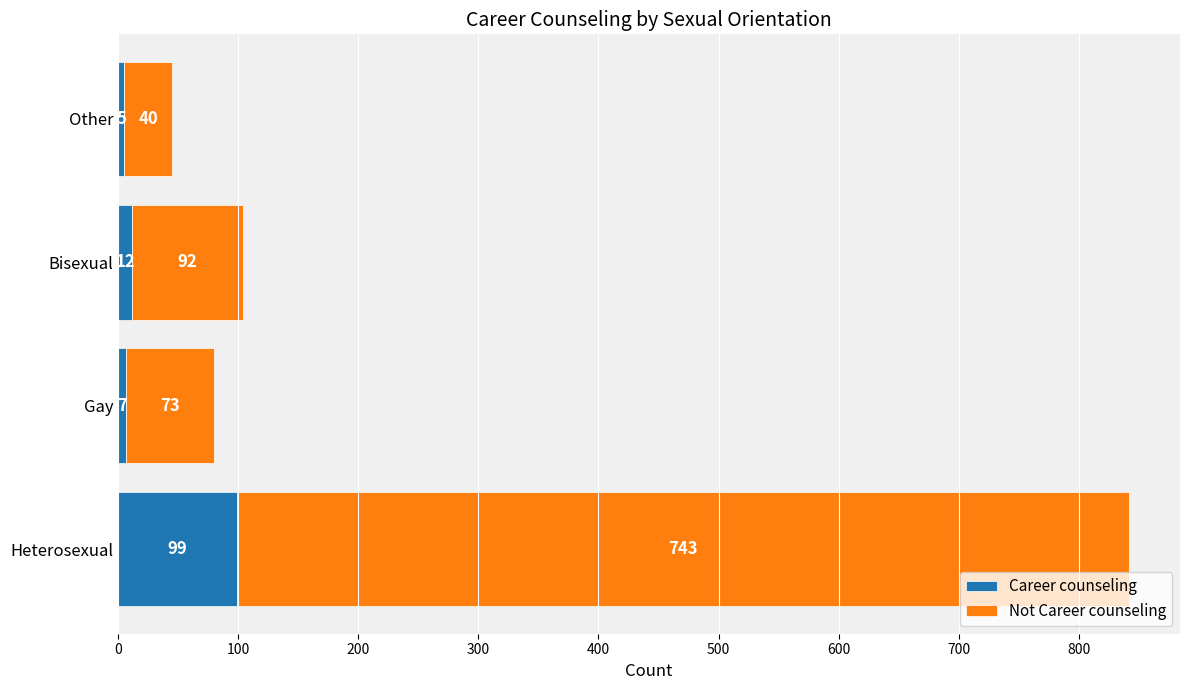

At which label does Career counseling reach its minimum?

Other